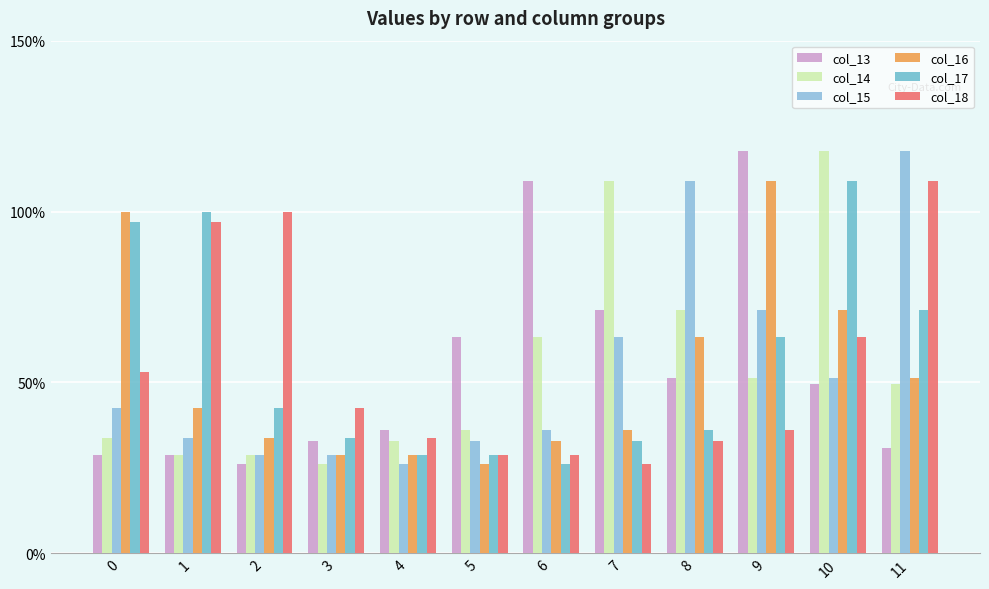

What is the approximate value of col_15 at 2?

28.9